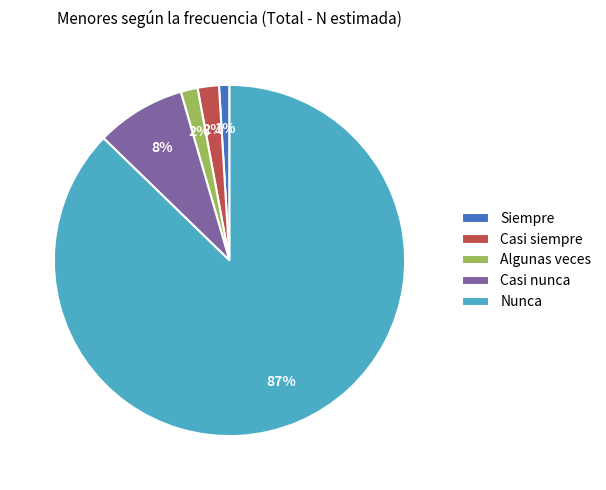

What is the majority slice?

Nunca